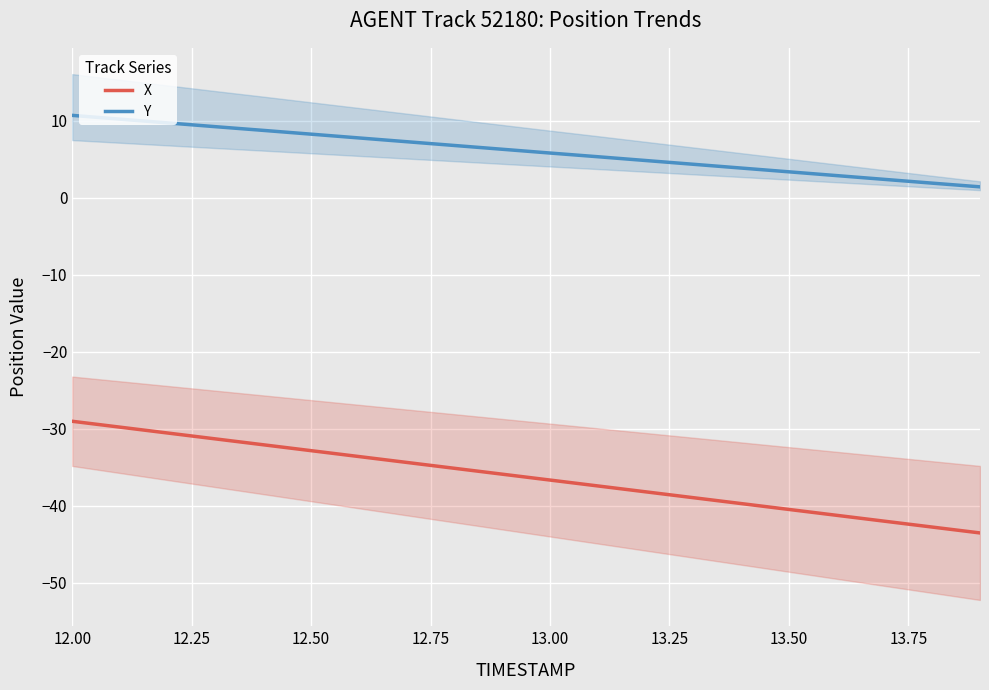

What is the value of the Y point at the 15th from the left?

3.9